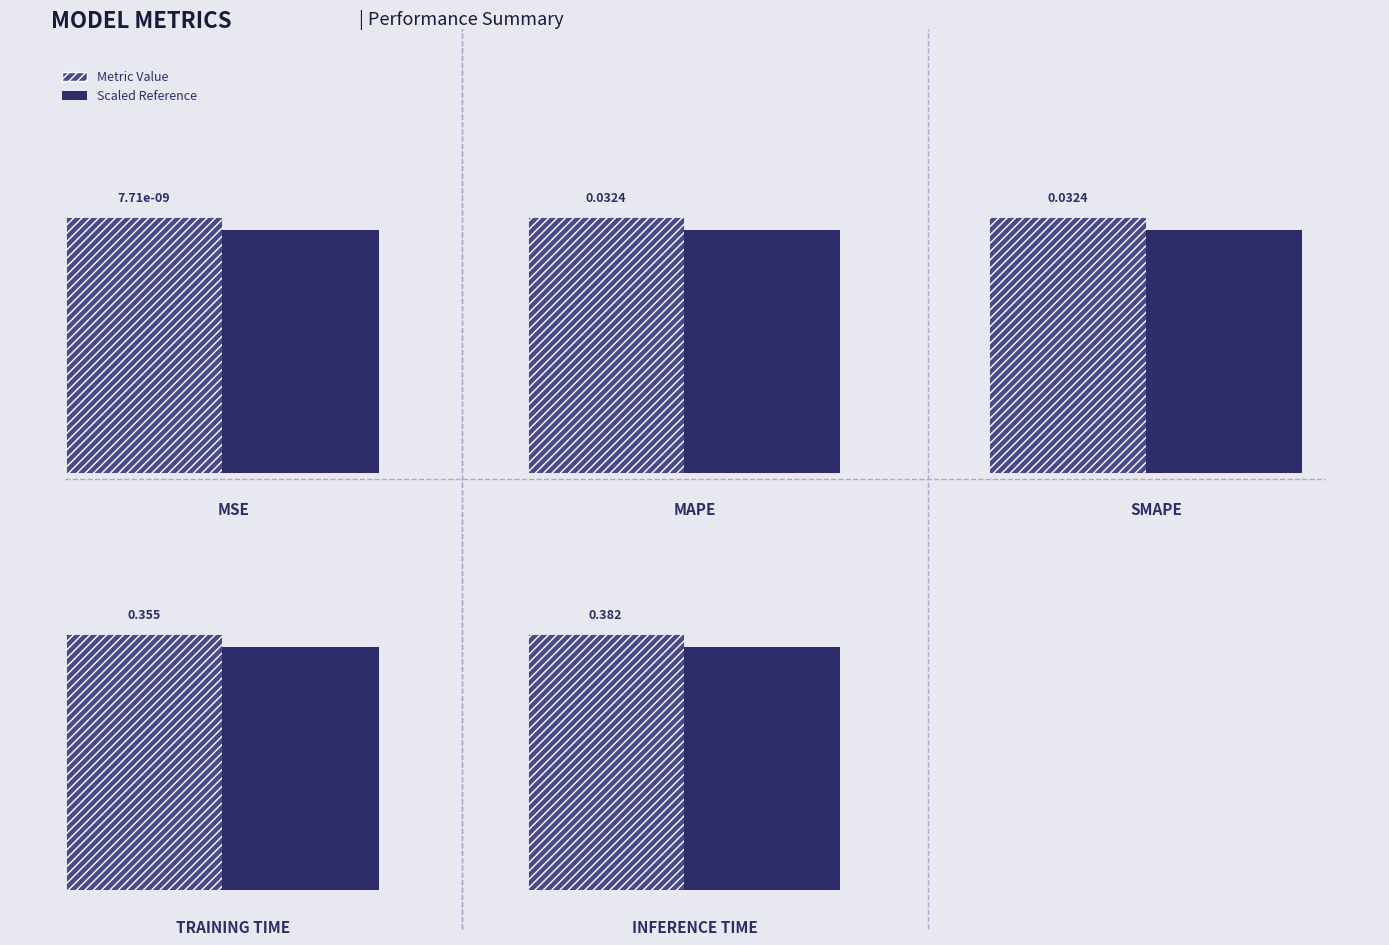

What is the label of the 5th bar from the right?

MSE